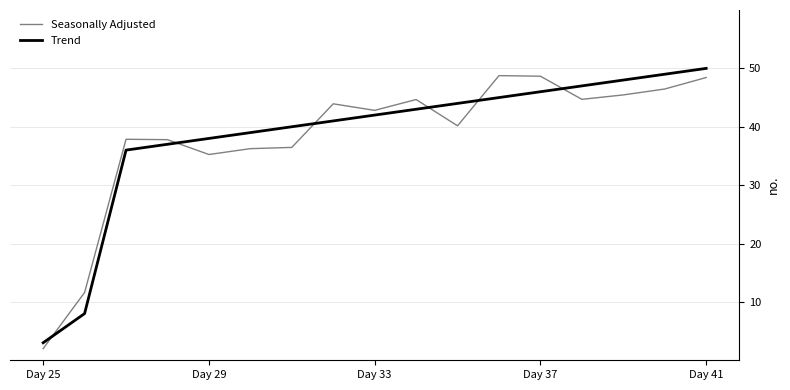

Which series ends up on top after the final intersection of Trend and Seasonally Adjusted?

Trend